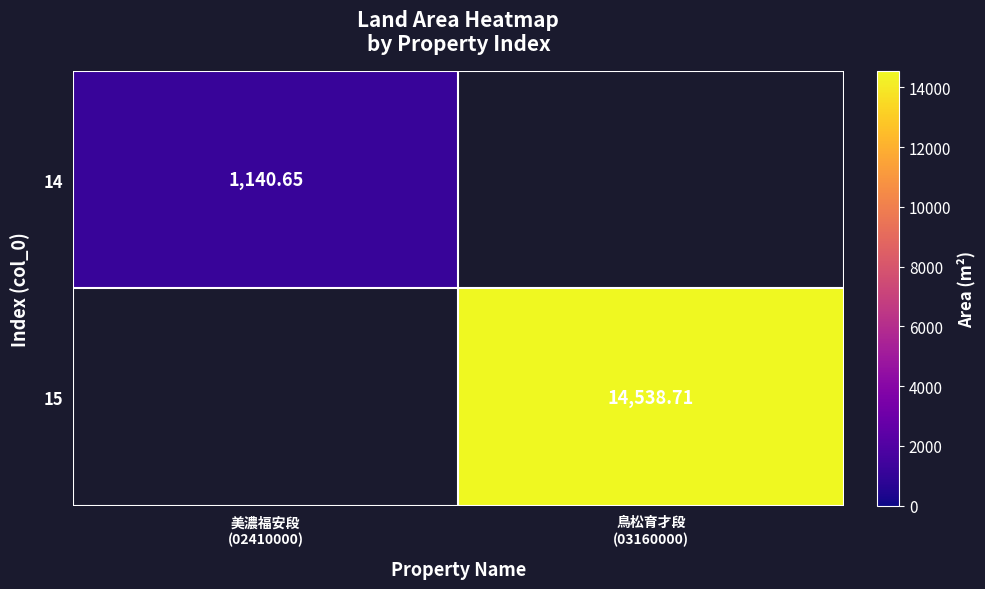

What is the sum of all 15 values?

14538.7